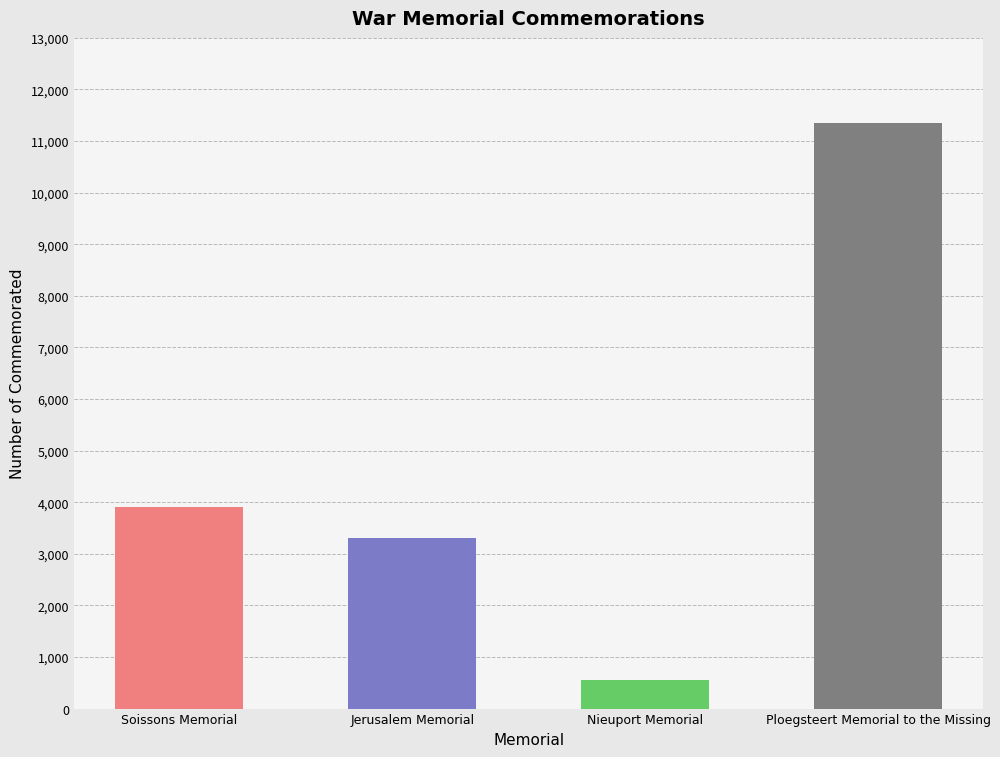

Reading left to right, transcribe all the data shown in this chart.

3912	3314	552	11347